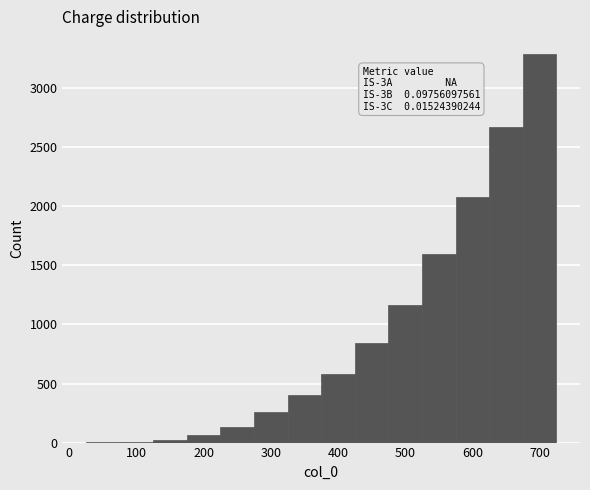

Which range on the x-axis has the tallest bar?

675 to 725